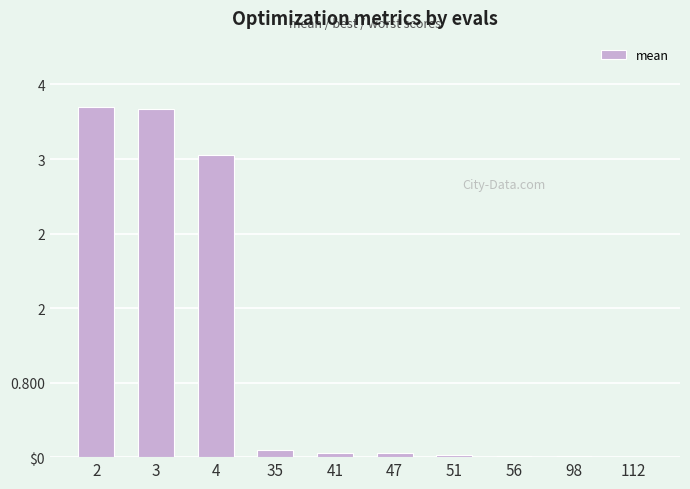

What is the sum of all values?

11.0